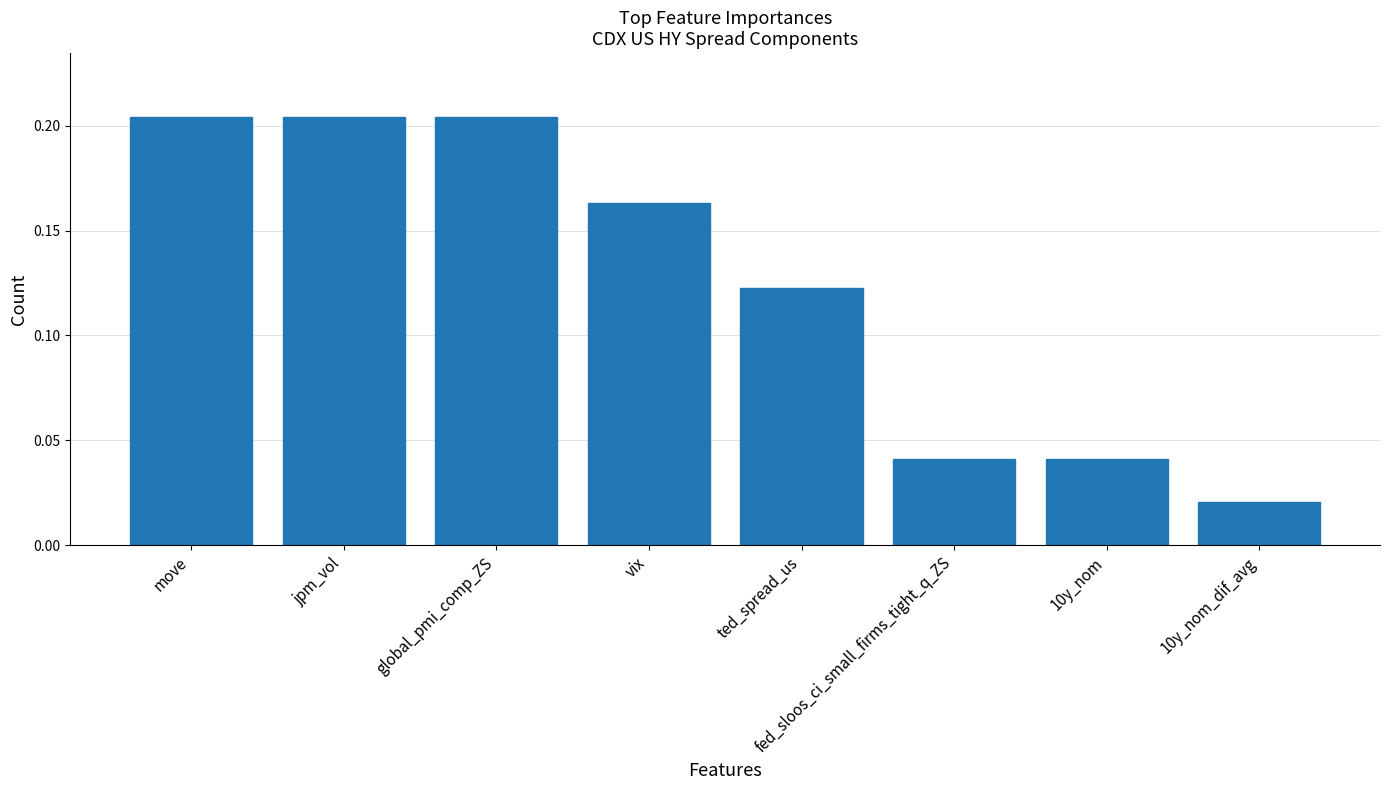

Between vix and global_pmi_comp_ZS, which is larger?

global_pmi_comp_ZS